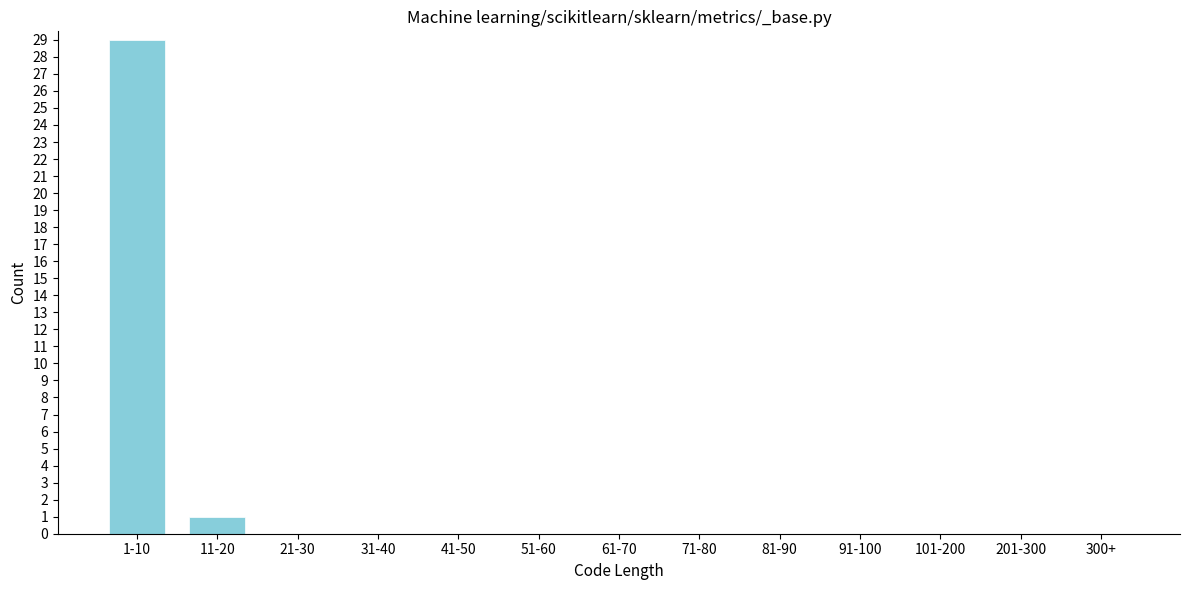

Reading right to left, extract all data points from this chart.

300+=0	201-300=0	101-200=0	91-100=0	81-90=0	71-80=0	61-70=0	51-60=0	41-50=0	31-40=0	21-30=0	11-20=1	1-10=29